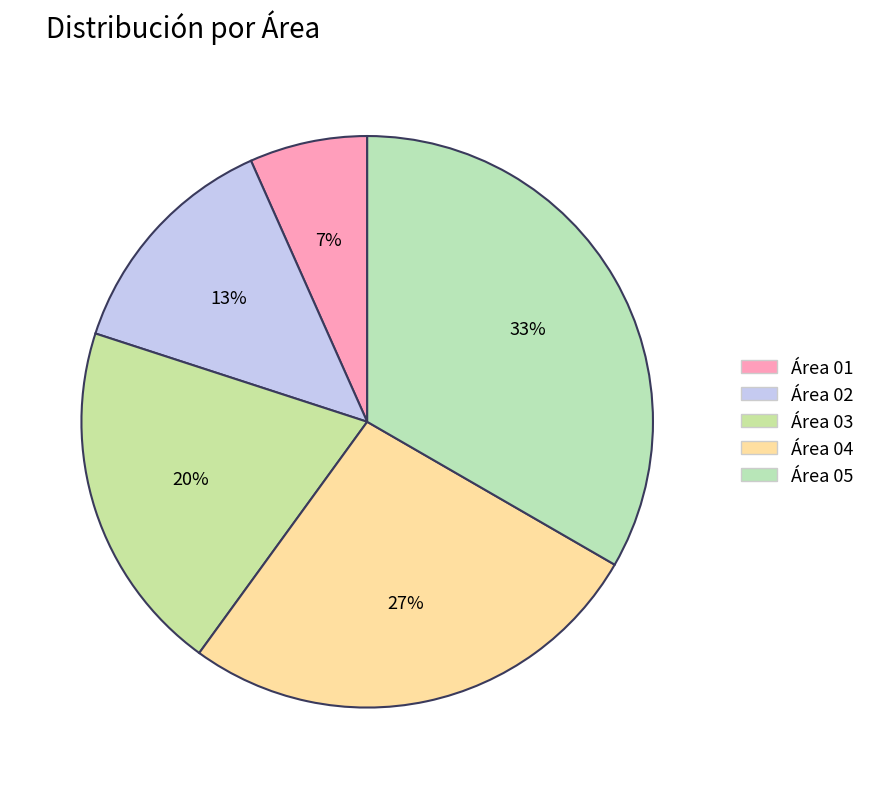

To the nearest percent, what portion does Área 04 represent?

27%